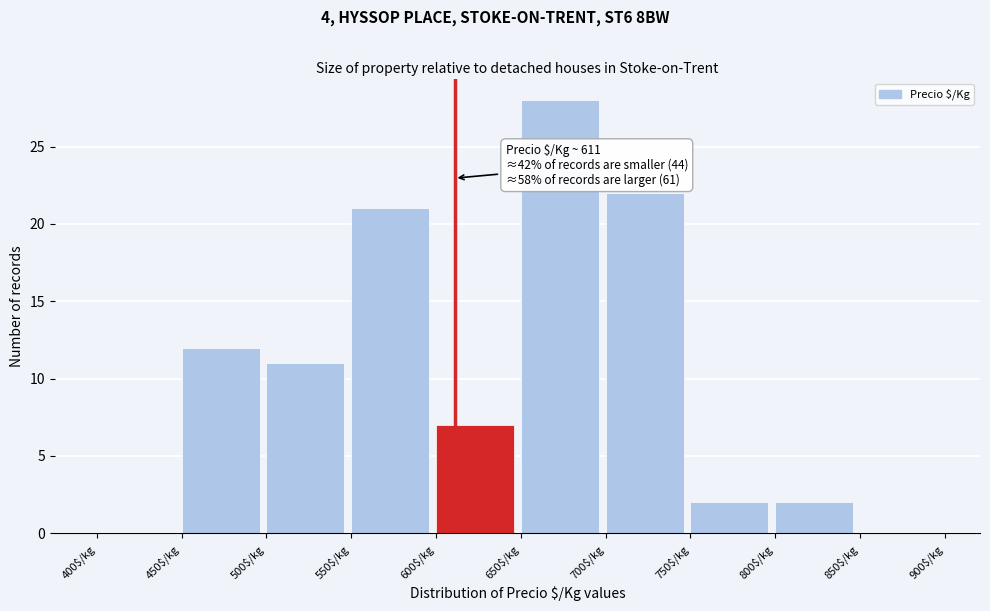

Which range on the x-axis has the tallest bar?

650 to 700